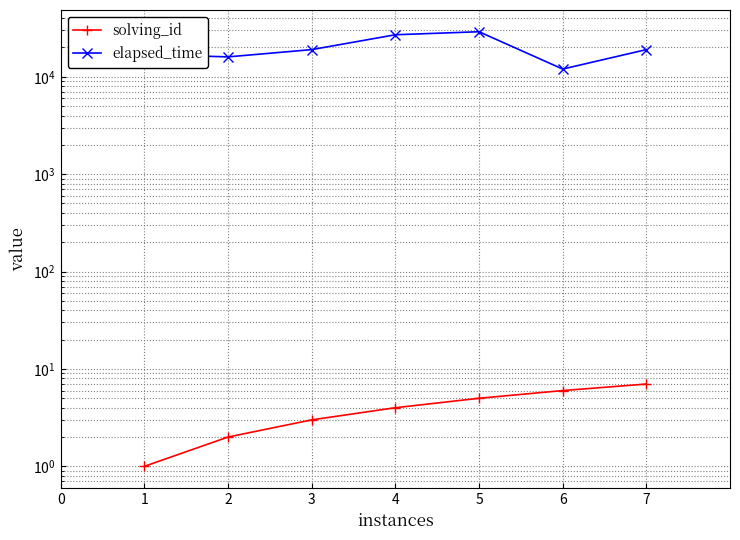

What is the maximum value for solving_id?

7